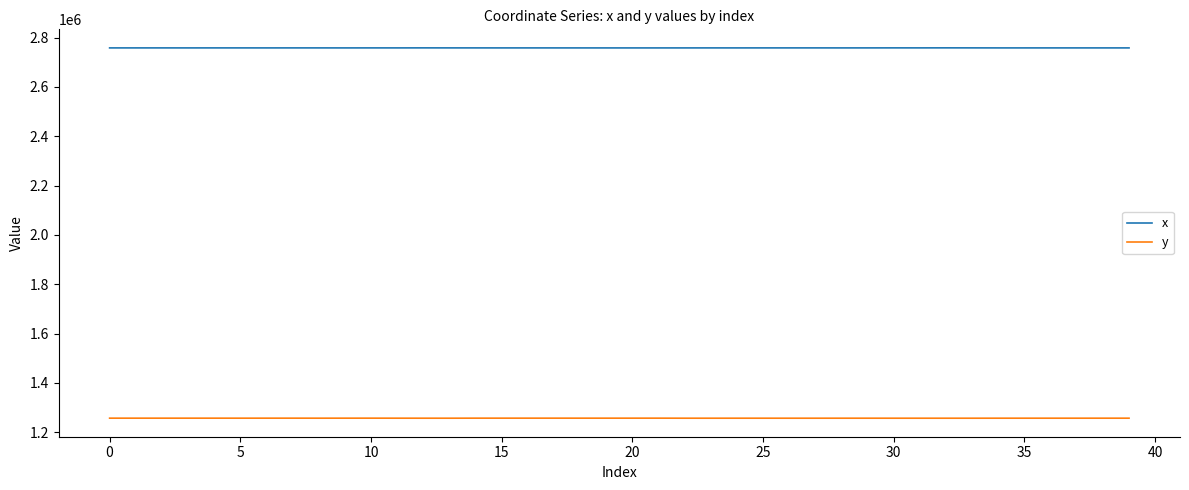

Rank the series by their average value, from highest to lowest.

x, y